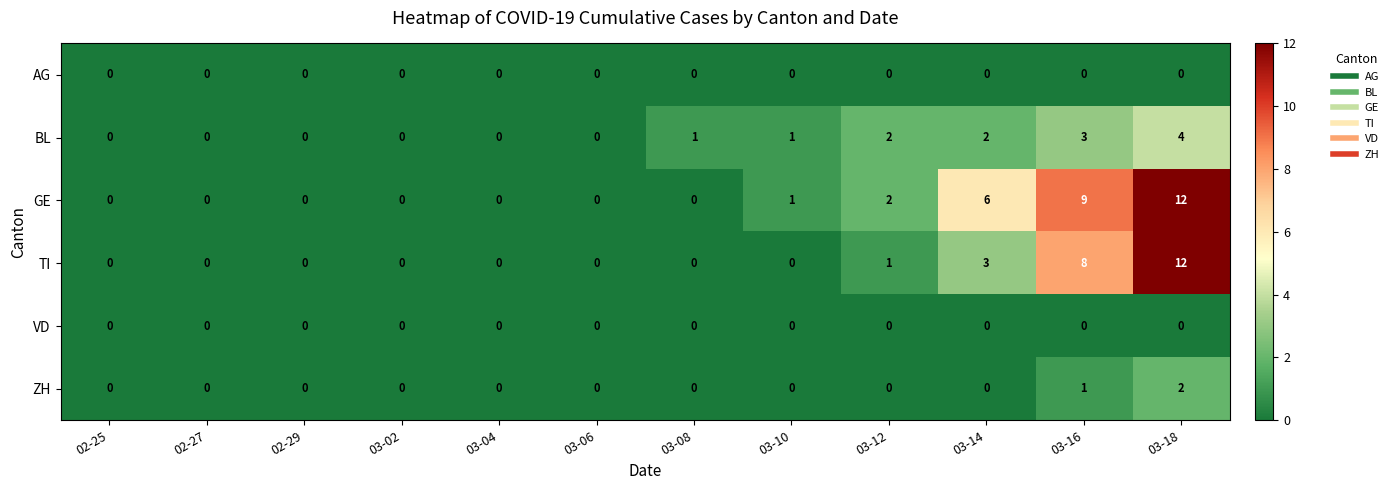

Count the number of categories in the chart.

12